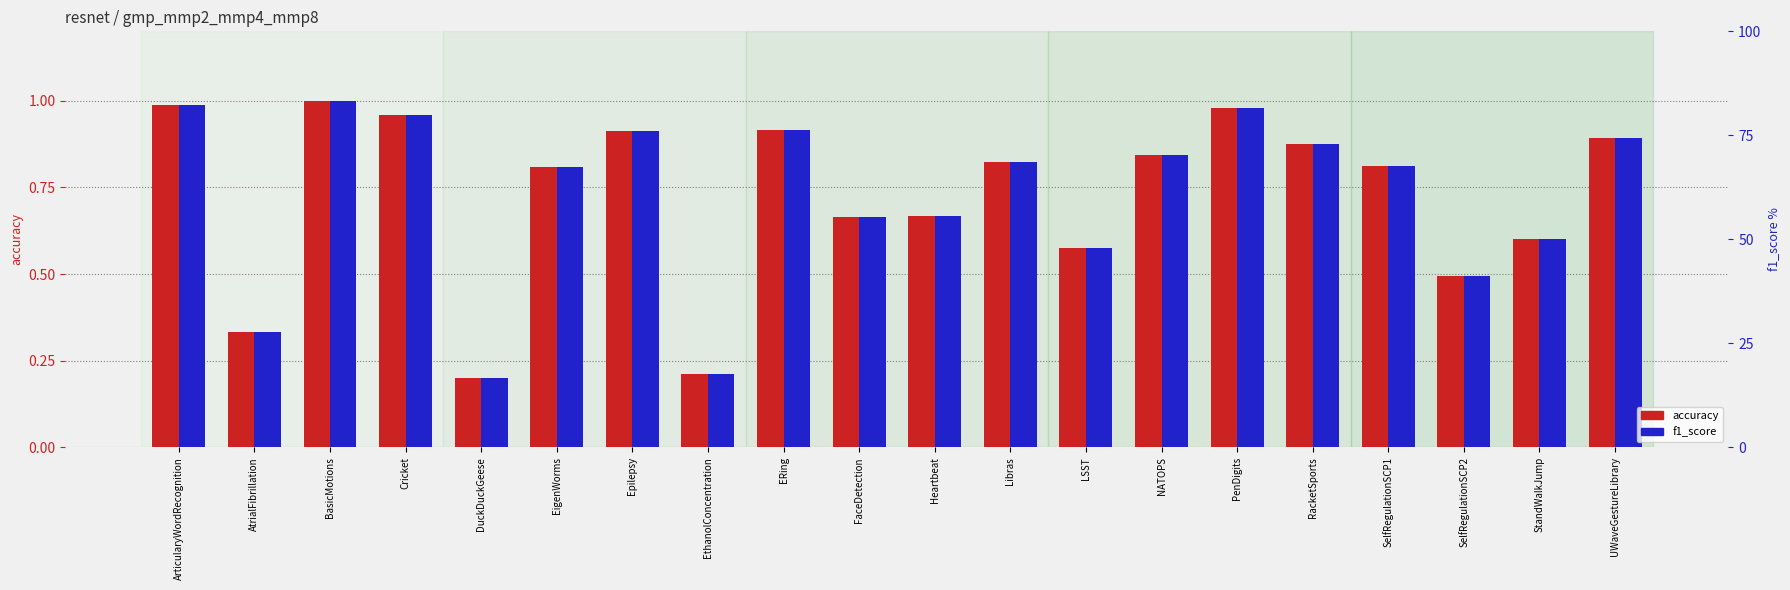

What is the difference between the second highest and second lowest values in the f1_score series?

0.8